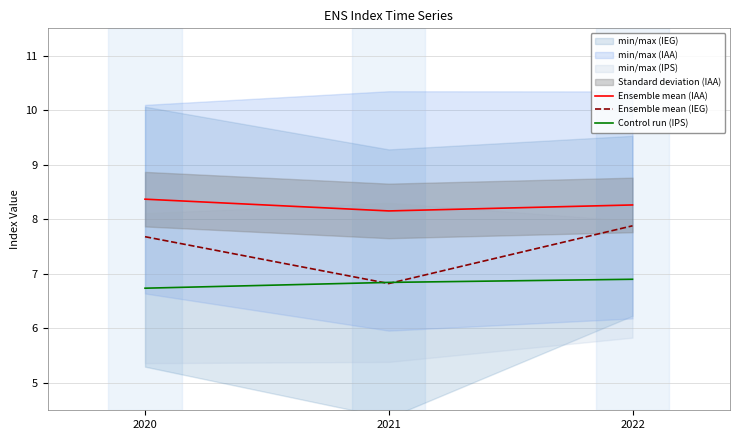

What is the value of the Control run (IPS) point at the 1st from the left?

6.7